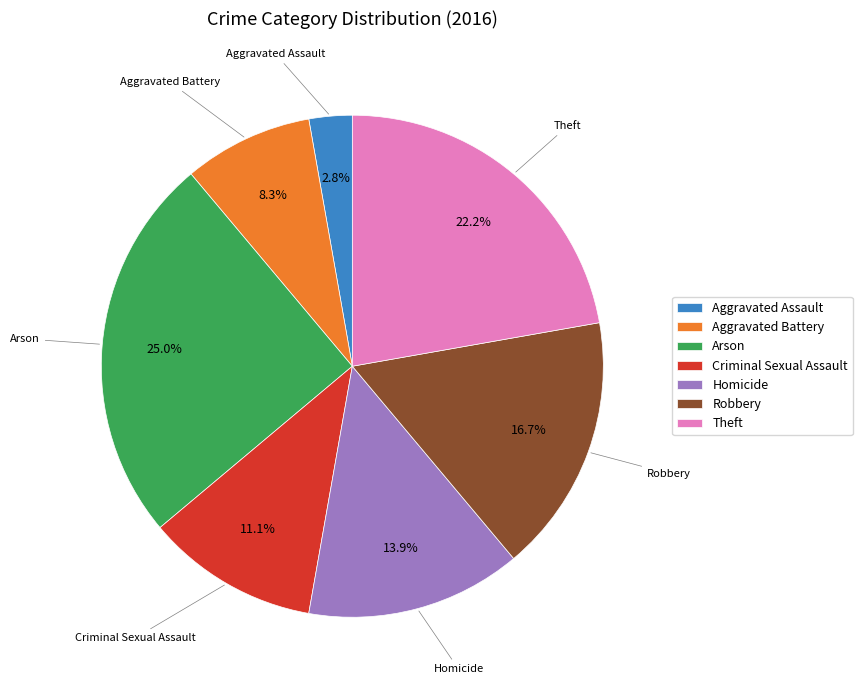

What portion of the pie excludes Aggravated Battery?

91.7%